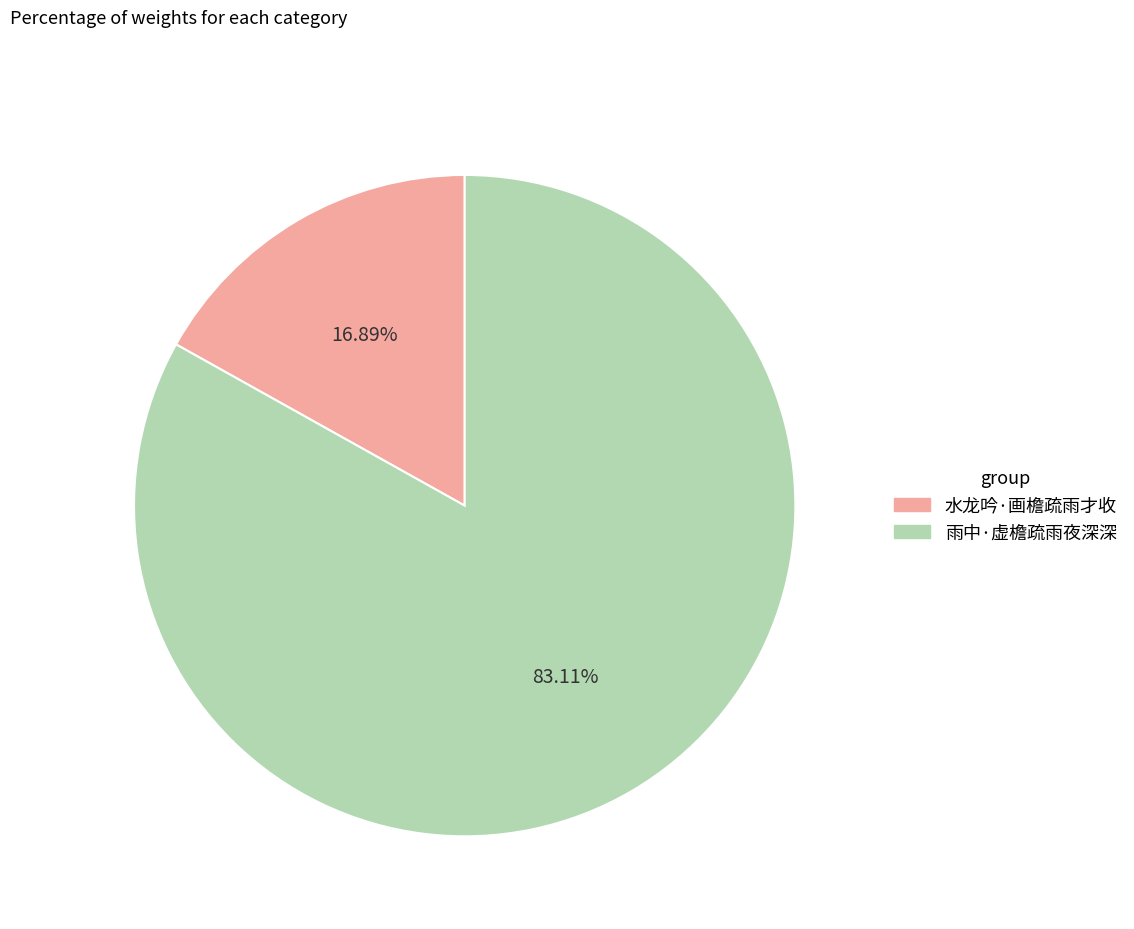

What is the total percentage of 水龙吟·画檐疏雨才收 and 雨中·虚檐疏雨夜深深?

100.0%